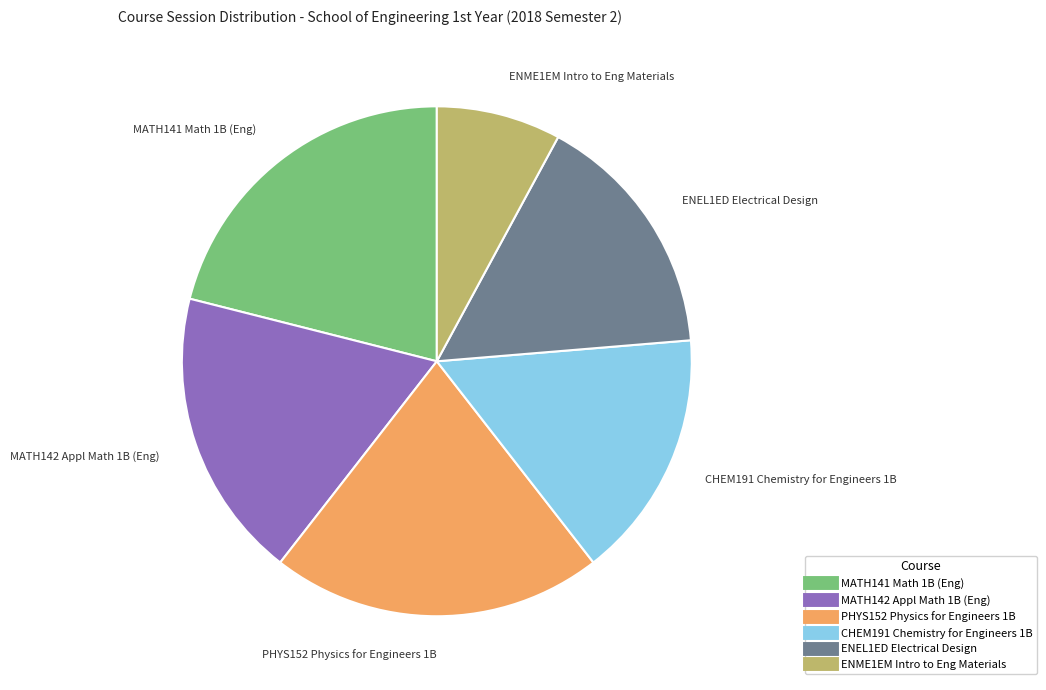

Combined, do PHYS152 Physics for Engineers 1B and MATH142 Appl Math 1B (Eng) account for over 50%?

No